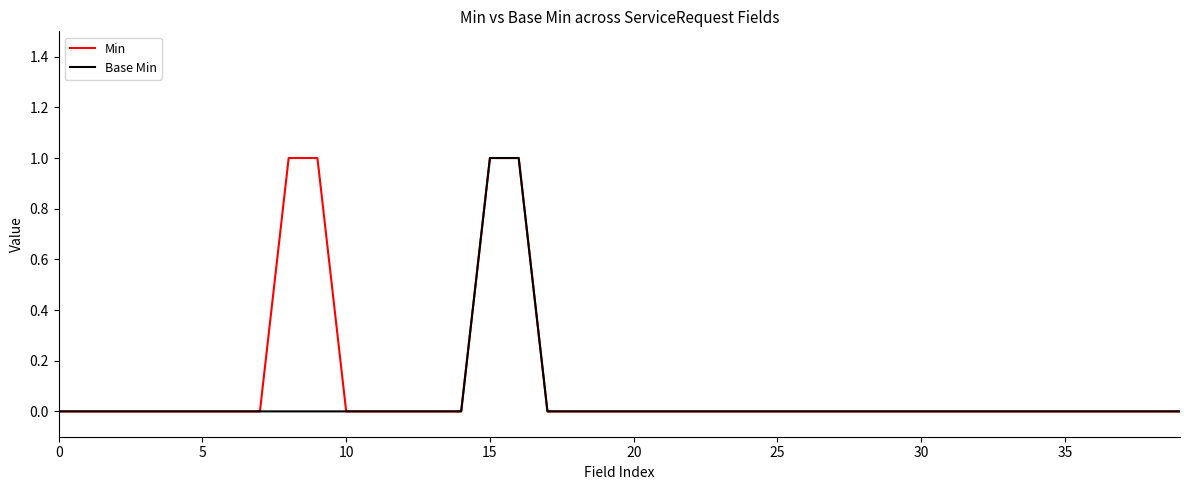

What are all the series names shown in the legend?

Min, Base Min